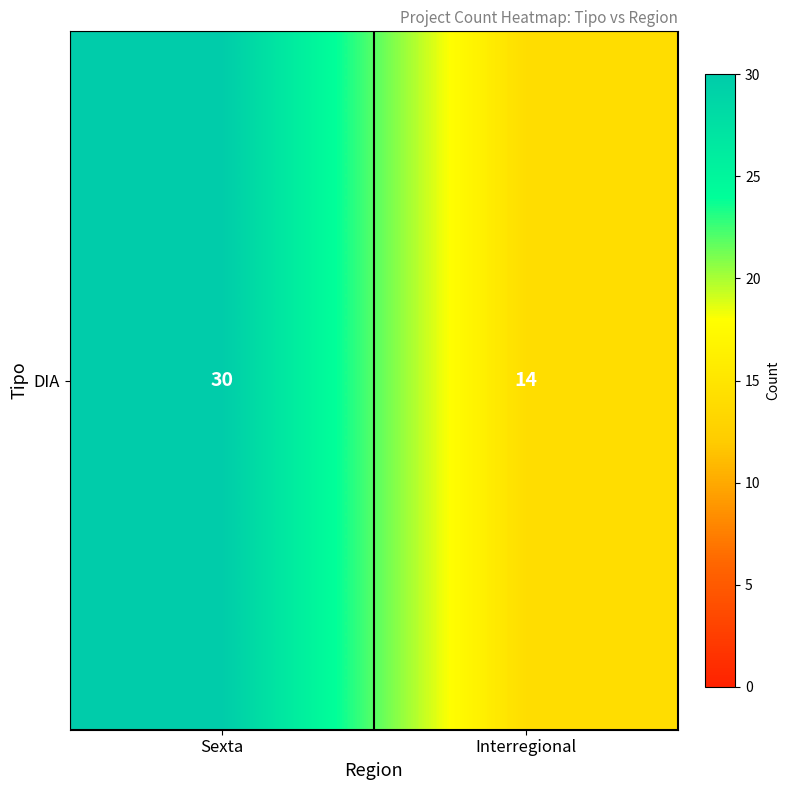

Reading left to right, transcribe all the data shown in this chart.

30	14